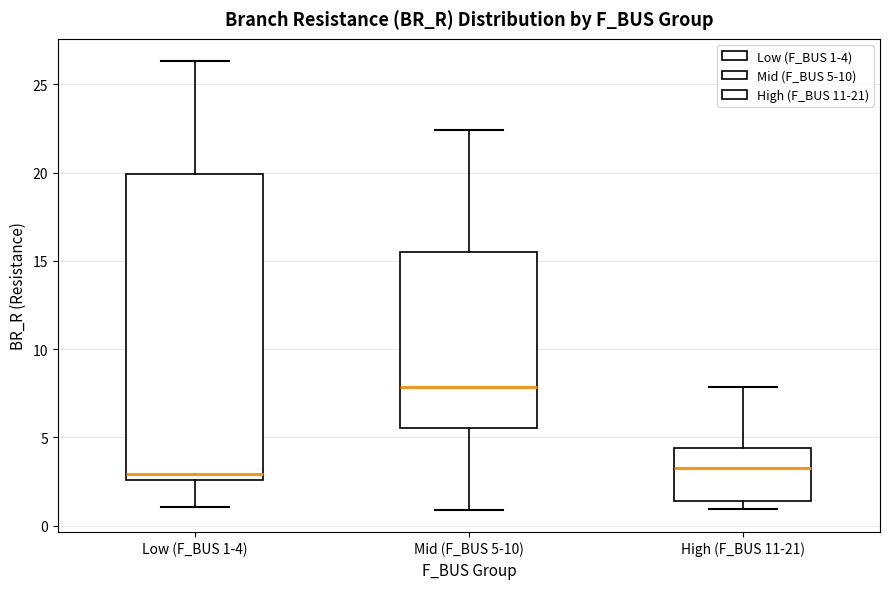

Reading left to right, read every box against the y-axis: the position of its median line, the range the box covers, and the ends of its whiskers. The values are not printed on the chart, so give them approximately, as read against the axis.

Low (F_BUS 1-4): median 3.0, box 2.5 to 20.0, whiskers 1.0 to 26.5
Mid (F_BUS 5-10): median 8.0, box 5.5 to 15.5, whiskers 1.0 to 22.5
High (F_BUS 11-21): median 3.0, box 1.5 to 4.5, whiskers 1.0 to 8.0